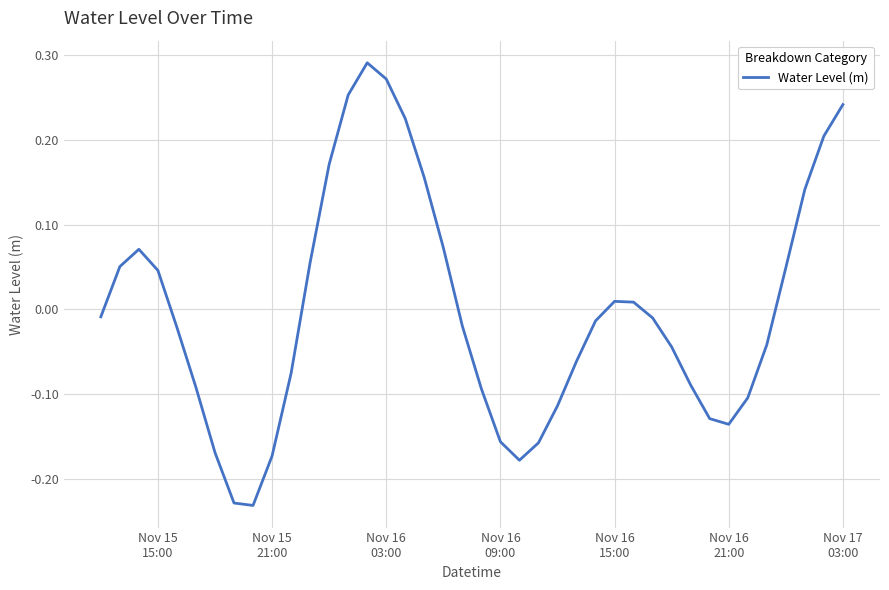

How many lines are shown in the chart?

1